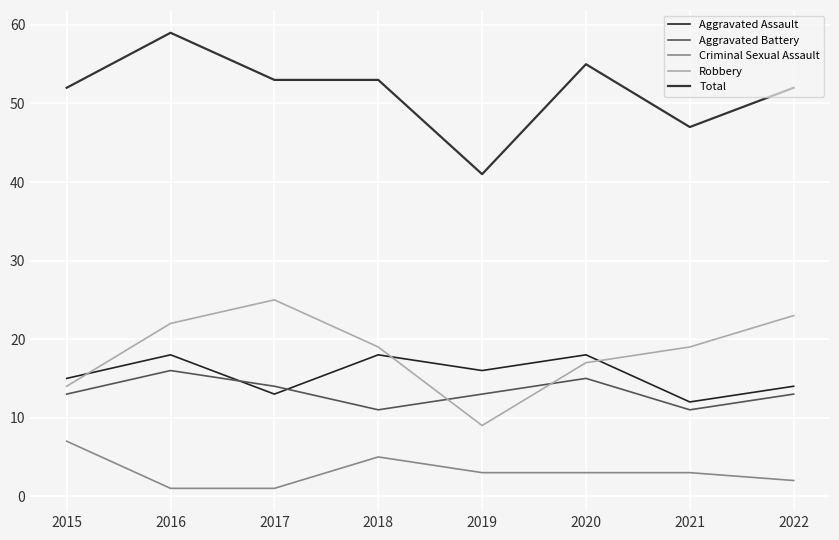

Reading left to right, list all the values displayed in this chart.

Aggravated Assault: 2015=15	2016=18	2017=13	2018=18	2019=16	2020=18	2021=12	2022=14
Aggravated Battery: 2015=13	2016=16	2017=14	2018=11	2019=13	2020=15	2021=11	2022=13
Criminal Sexual Assault: 2015=7	2016=1	2017=1	2018=5	2019=3	2020=3	2021=3	2022=2
Robbery: 2015=14	2016=22	2017=25	2018=19	2019=9	2020=17	2021=19	2022=23
Total: 2015=52	2016=59	2017=53	2018=53	2019=41	2020=55	2021=47	2022=52